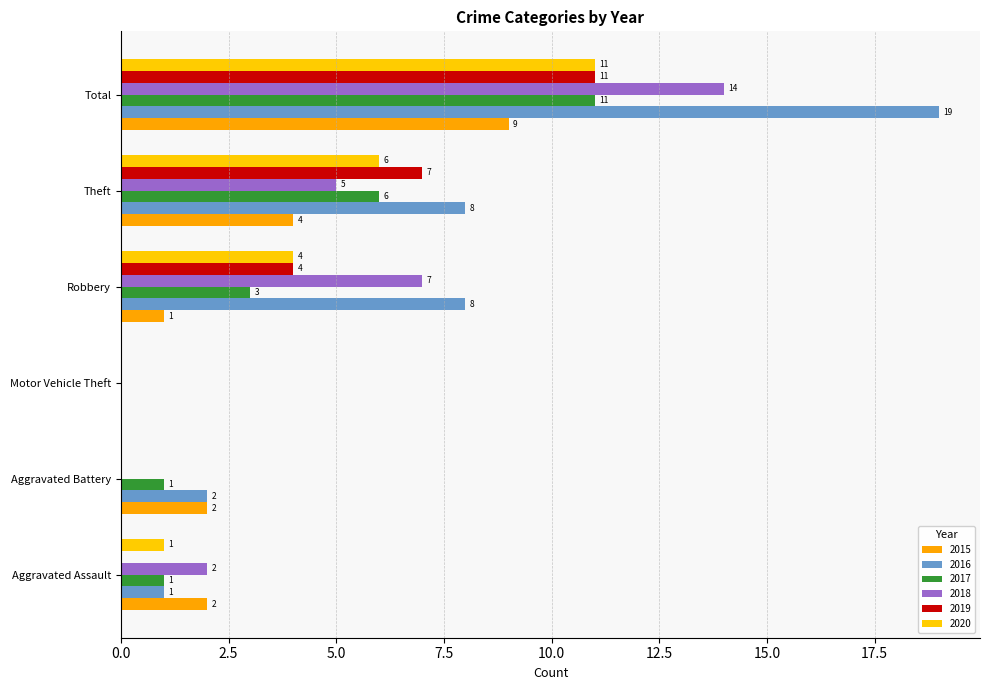

What is the average value of the 2016 series?

6